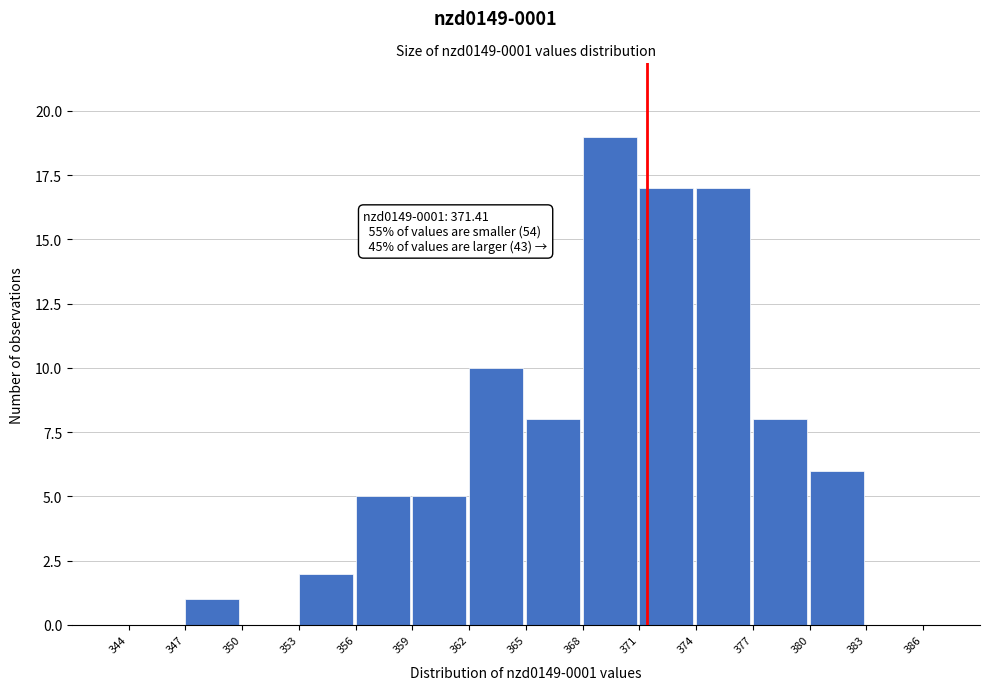

Over which range of the x-axis is the bar tallest?

368 to 371